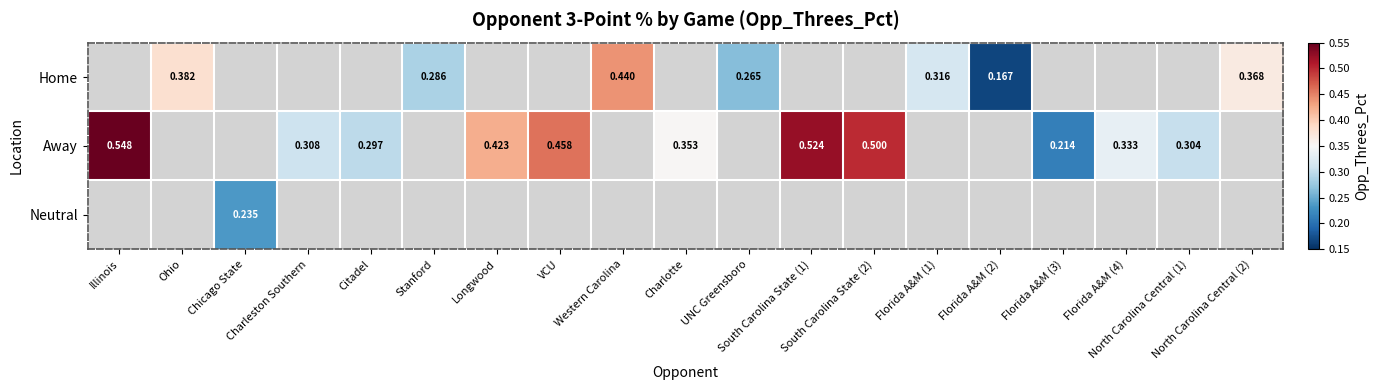

Is the value of Neutral at Florida A&M (3) greater than the value of Away at Florida A&M (2)?

No